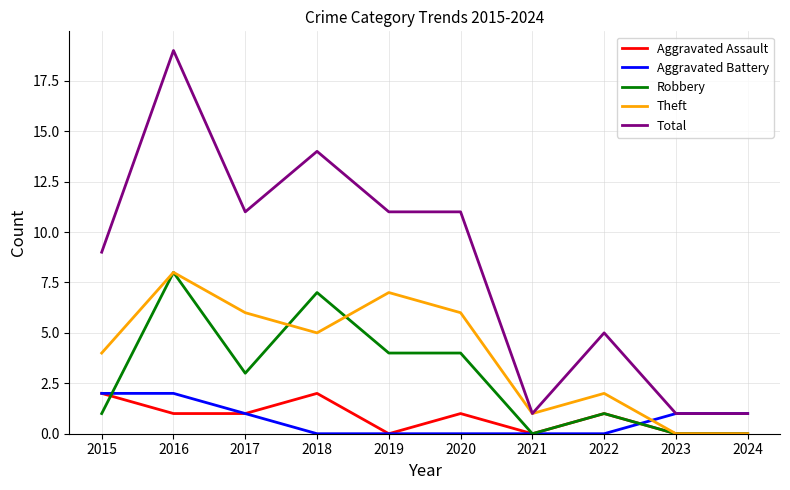

Where is the first local maximum for Robbery?

2016